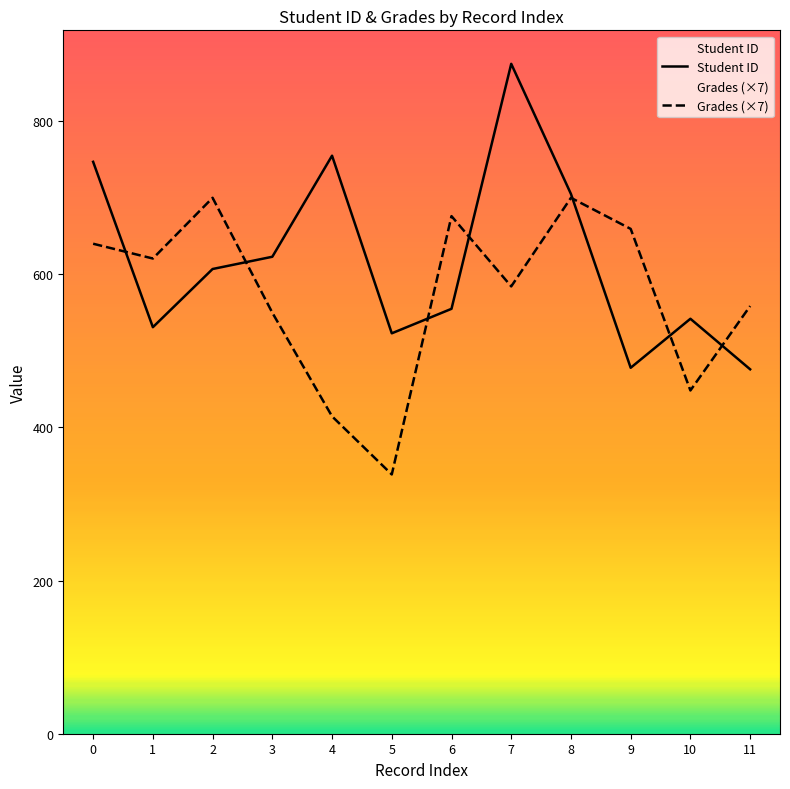

At which label is Student ID closest to 675?

8